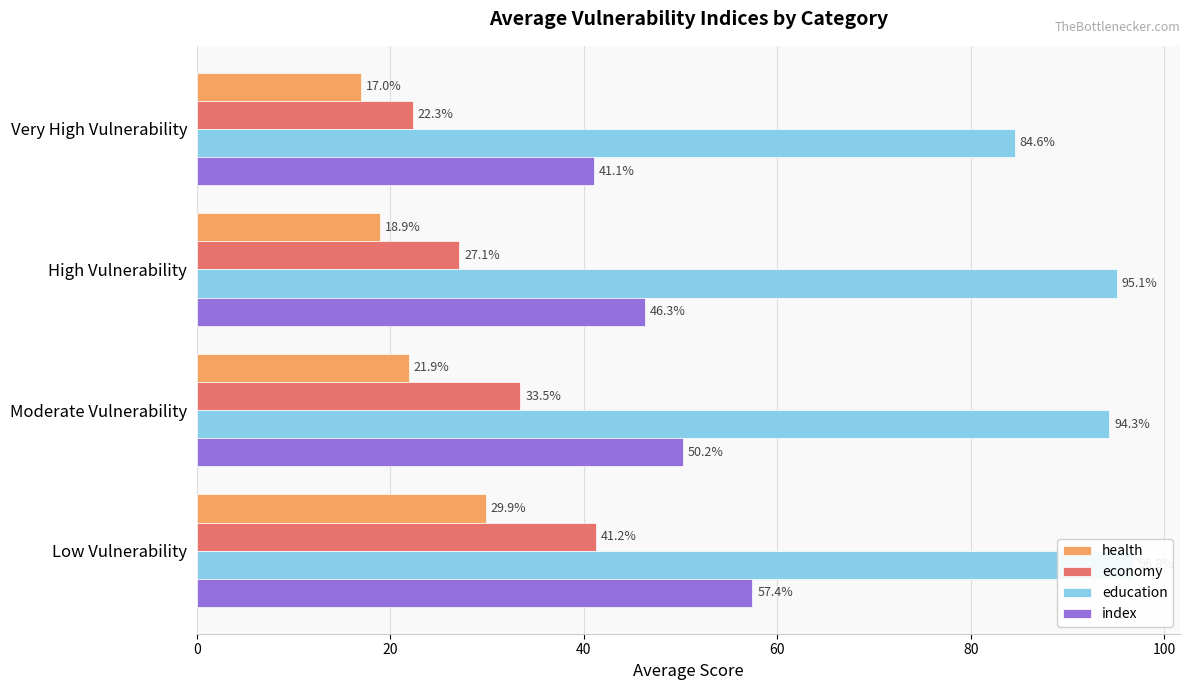

What is the sum of all economy values?

124.1